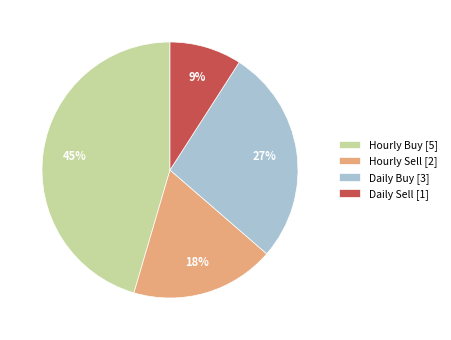

What is the largest slice in the pie chart?

Hourly Buy